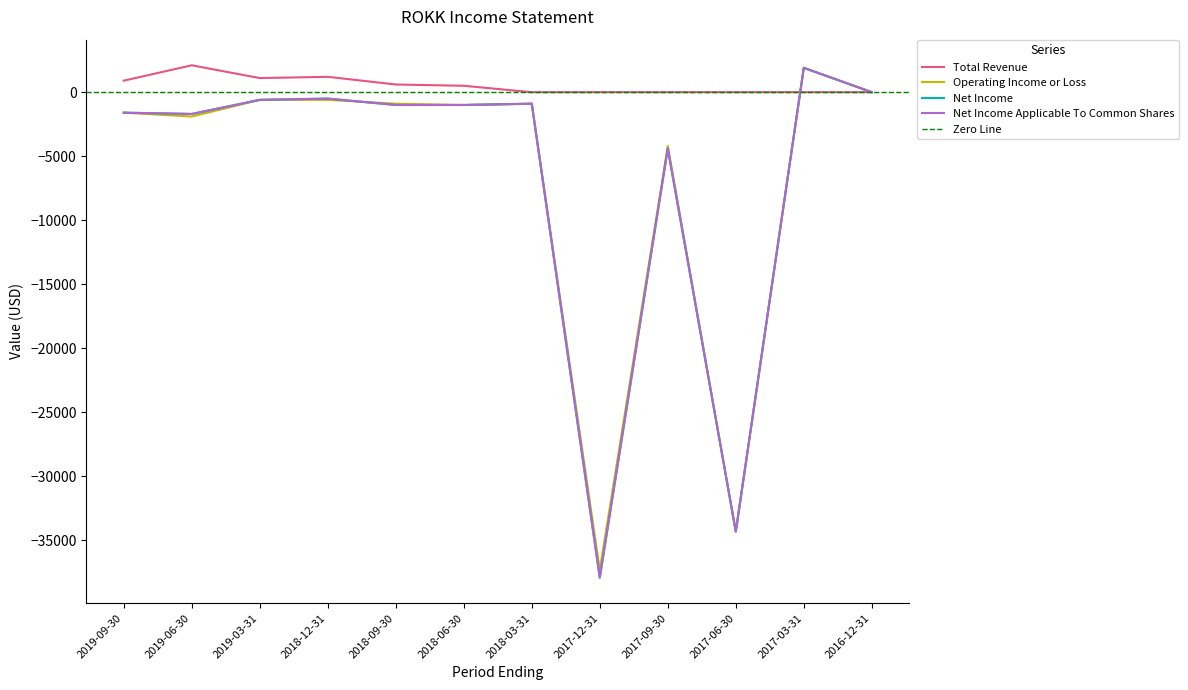

What is the difference between the maximum and minimum values in the Operating Income or Loss series?

39200